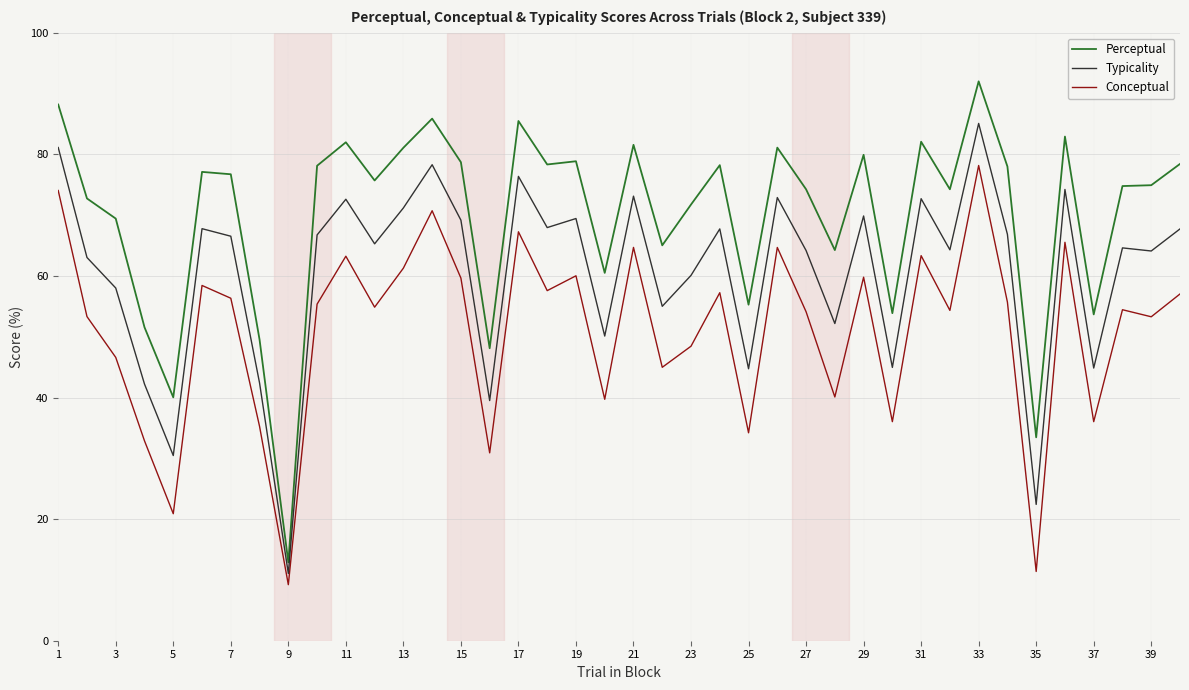

Which series has the largest range (max minus min)?

Perceptual